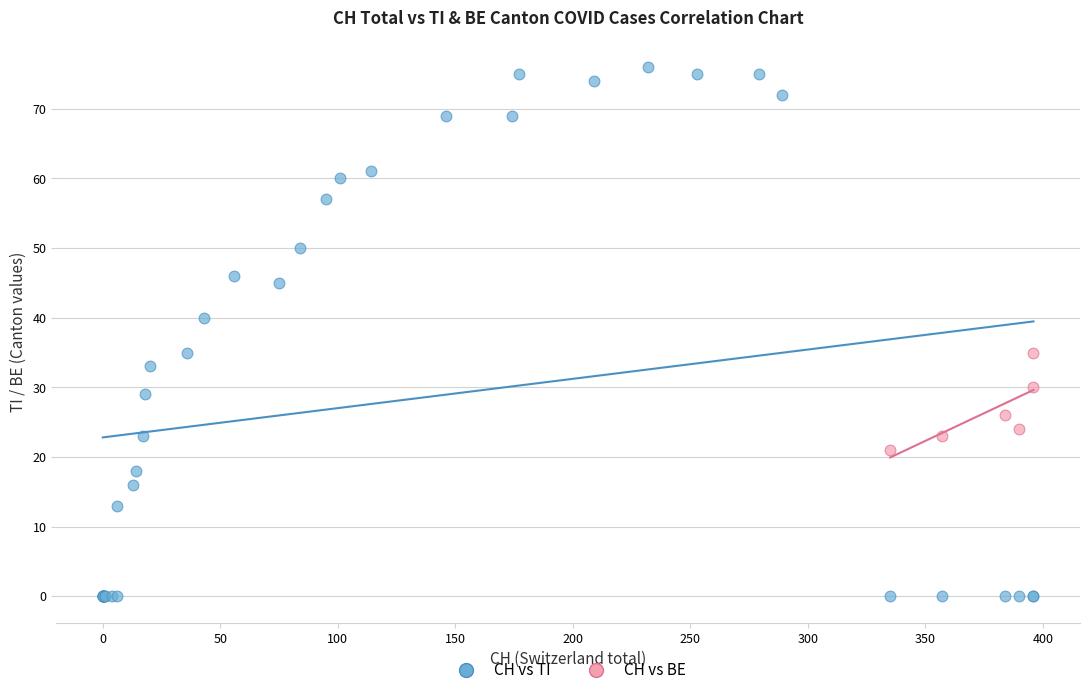

Which series has the widest spread of Y values?

CH vs TI